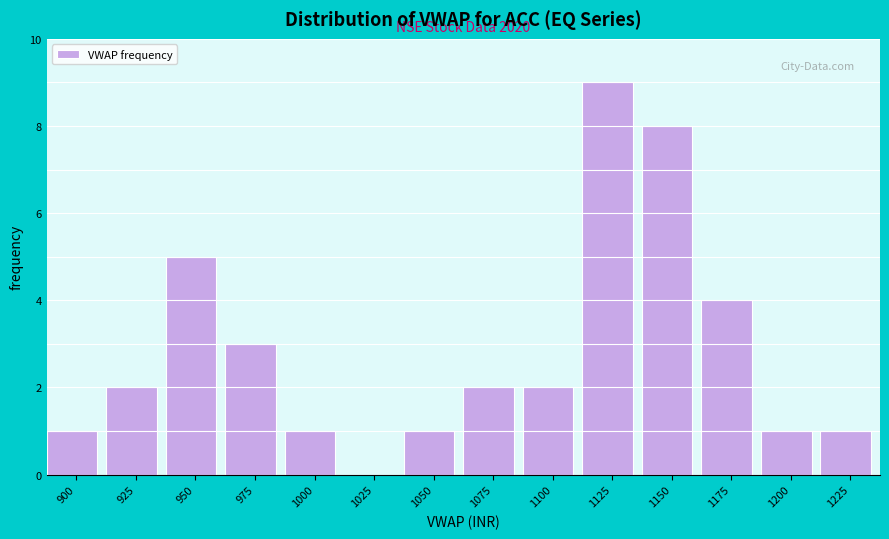

Reading right to left, list all the values displayed in this chart.

1225=1	1200=1	1175=4	1150=8	1125=9	1100=2	1075=2	1050=1	1025=0	1000=1	975=3	950=5	925=2	900=1